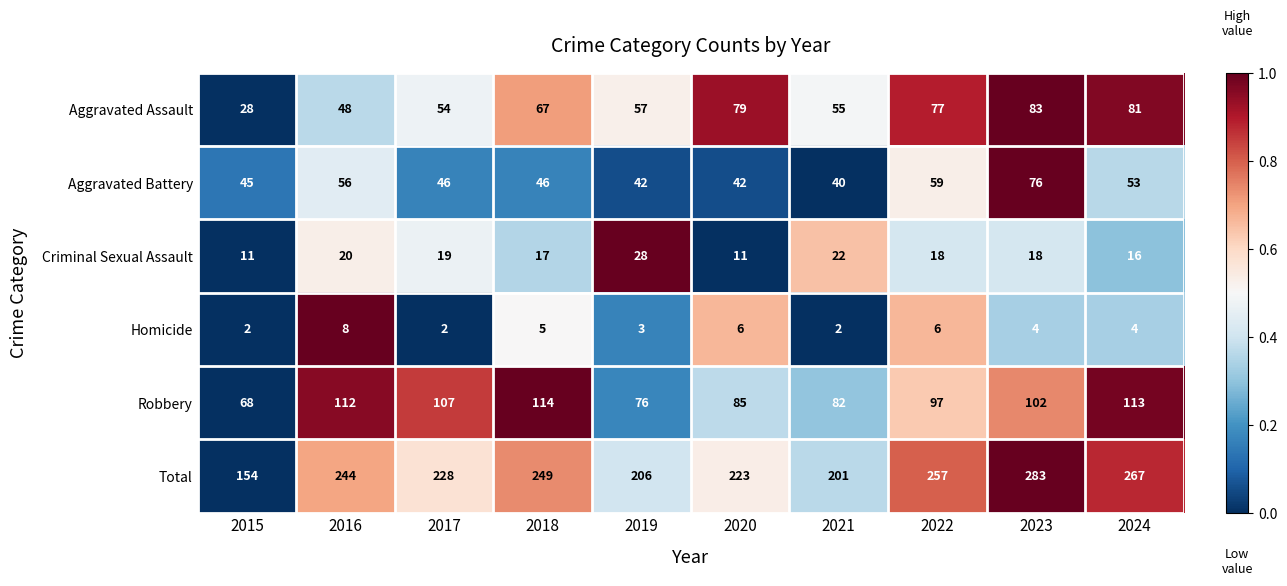

Where is Robbery nearest to the value 91?

2020